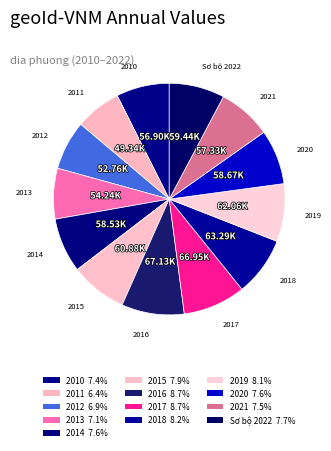

How many segments does this pie chart have?

13